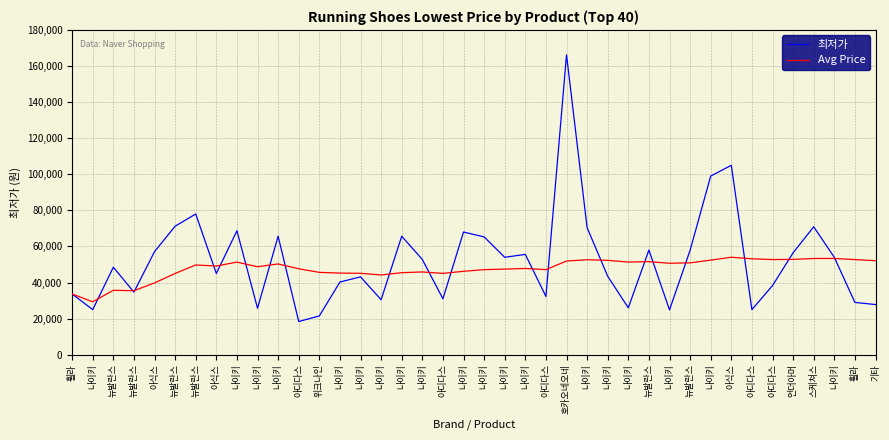

What is the difference between the 최저가 values at 뉴발란스 and 나이키?

24010.0